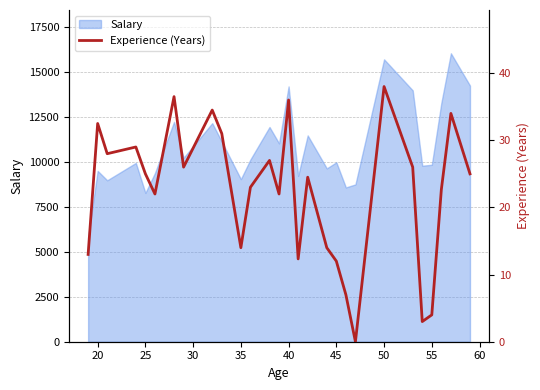

Reading left to right, extract all data points from this chart.

13.0	32.5	28.0	29.0	25.0	22.0	36.5	26.0	34.5	31.0	14.0	23.0	27.0	22.0	36.0	12.3	24.5	14.0	12.0	7.0	0.0	38.0	26.0	3.0	4.0	22.7	34.0	25.0